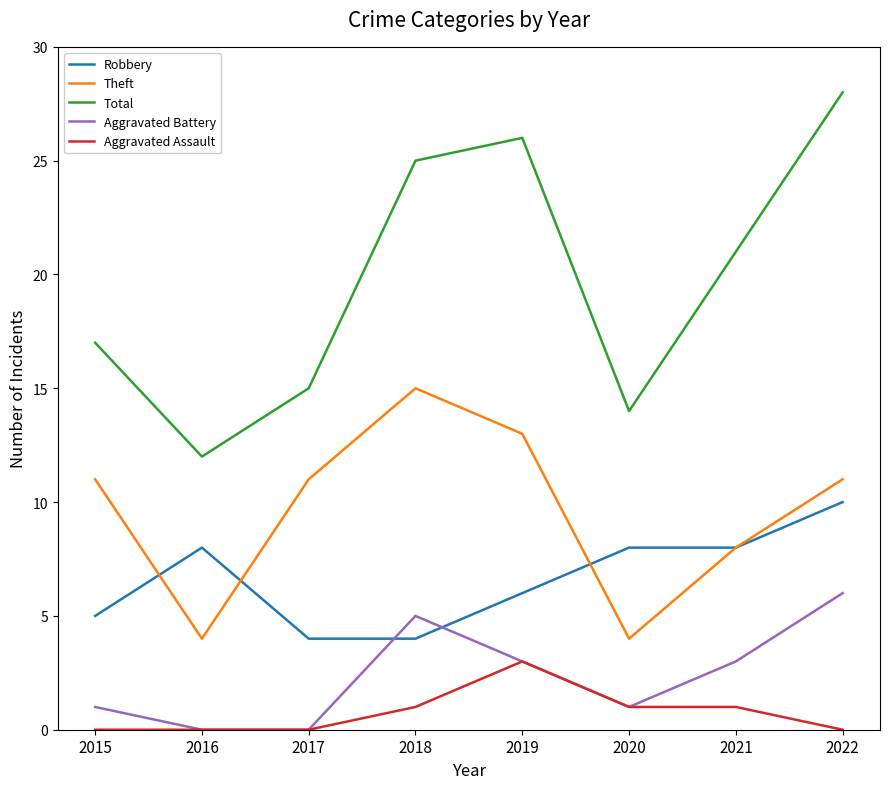

The Aggravated Assault series shows 1 at 2020. True or false?

True